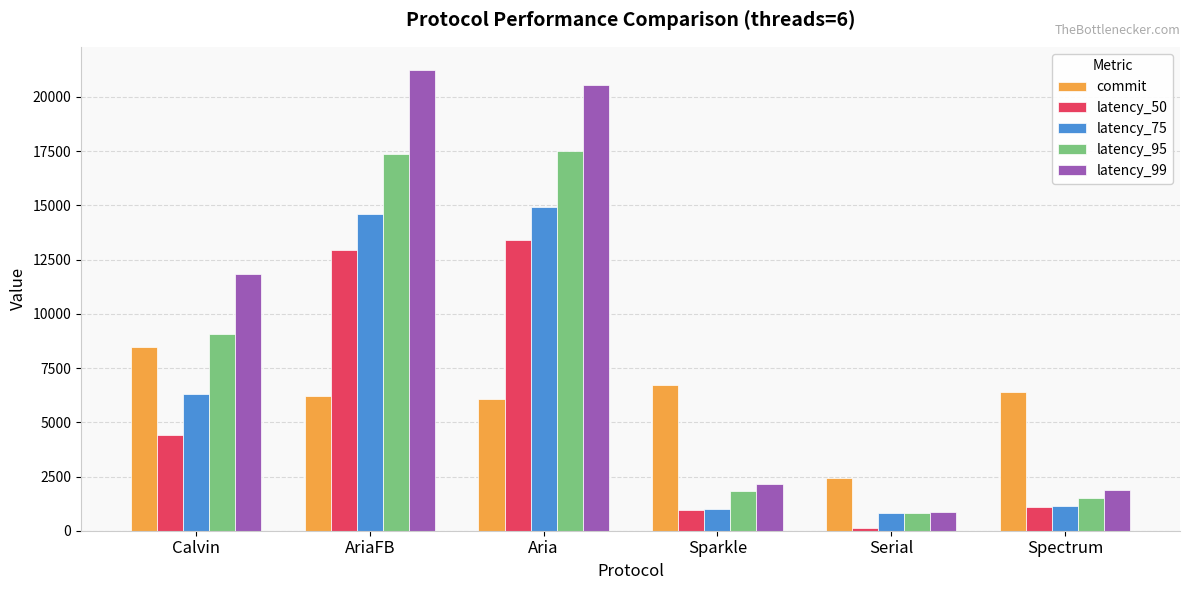

What is the label of the 6th bar from the left?

Spectrum